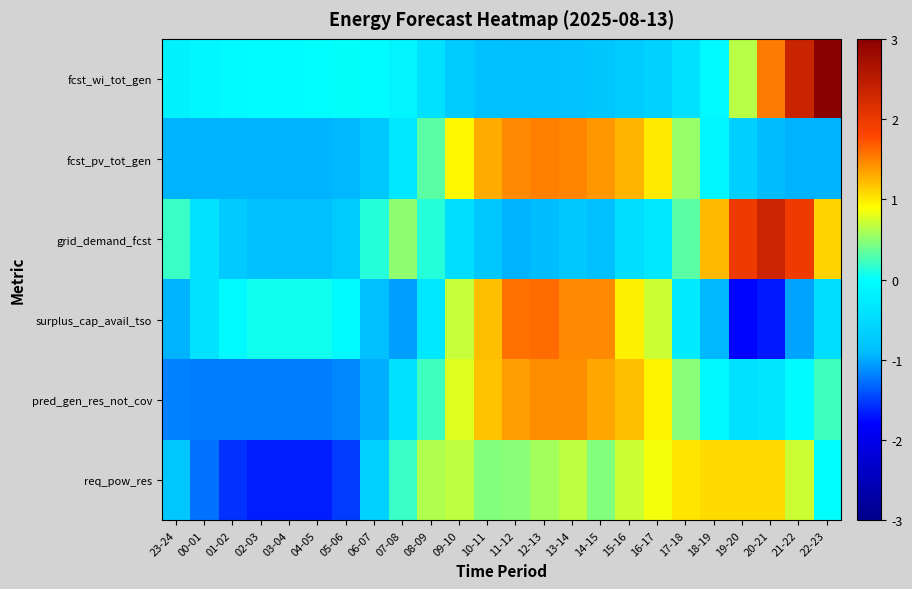

Which label corresponds to the largest value in the chart?

22-23